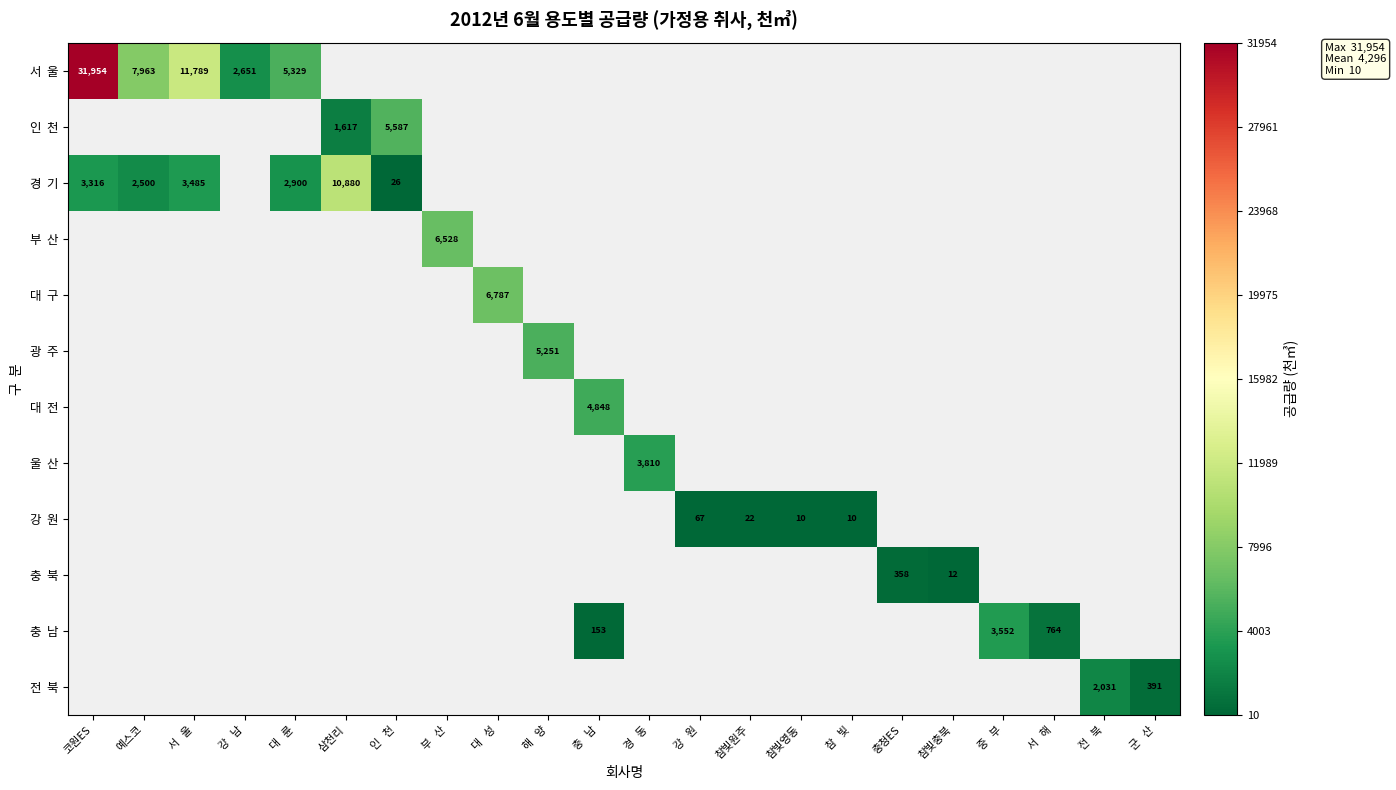

Count the number of categories in the chart.

22